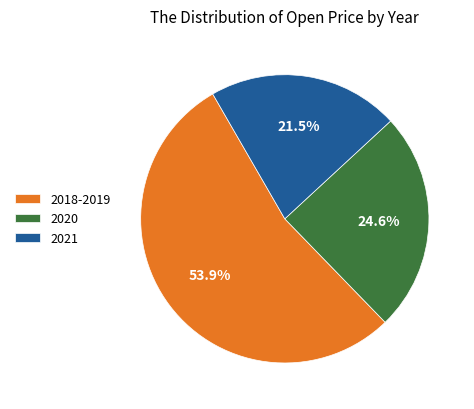

Is there any slice that represents more than half of the pie?

Yes